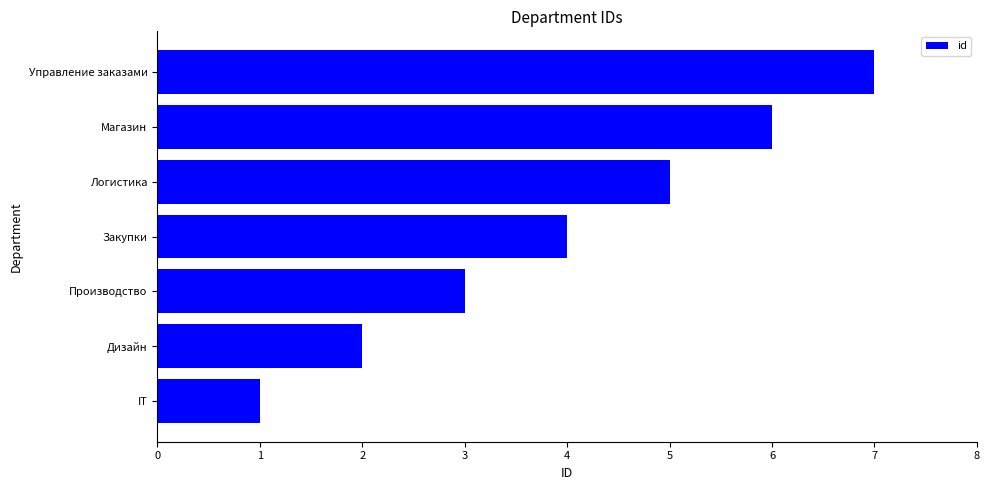

At which label is the value closest to 4?

Закупки